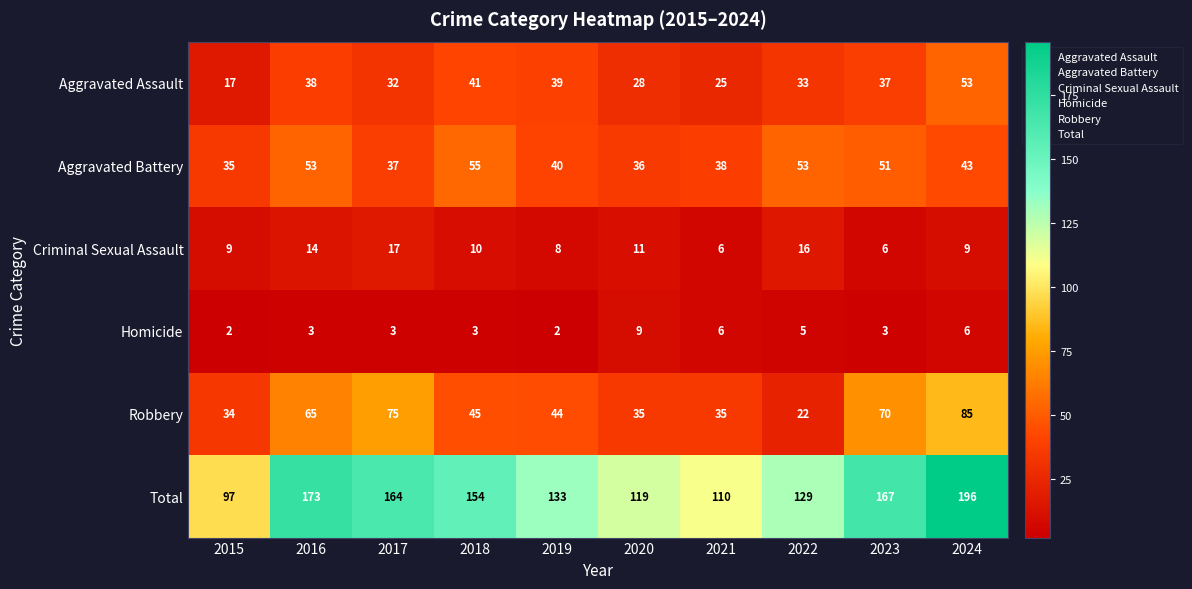

Which category has the highest value across all series?

2024